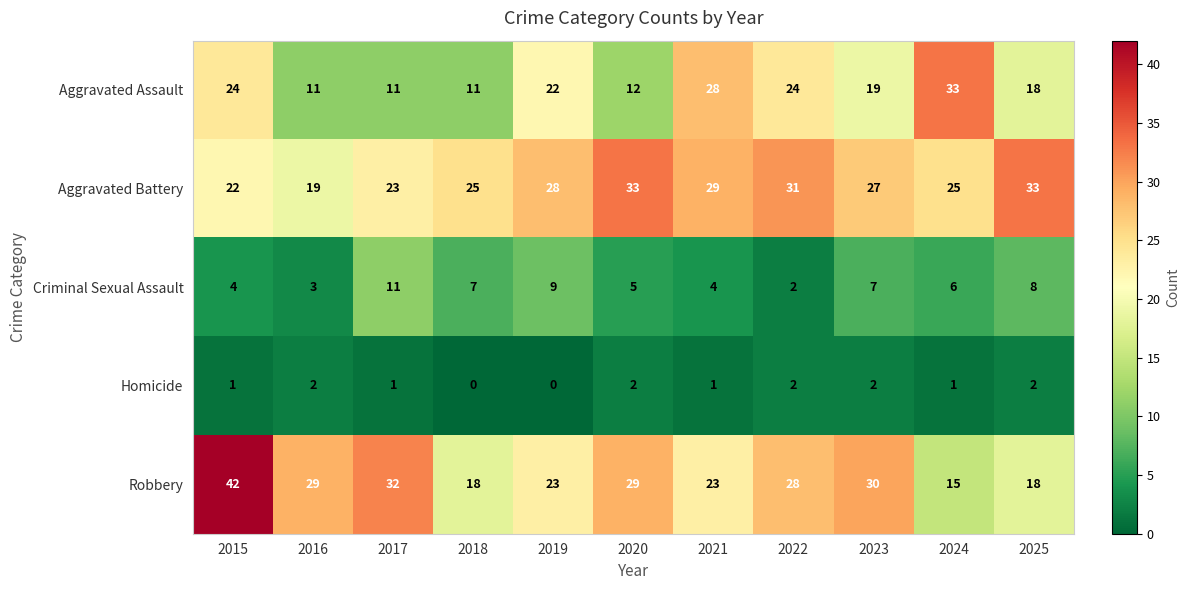

What is the maximum value shown in the chart?

42